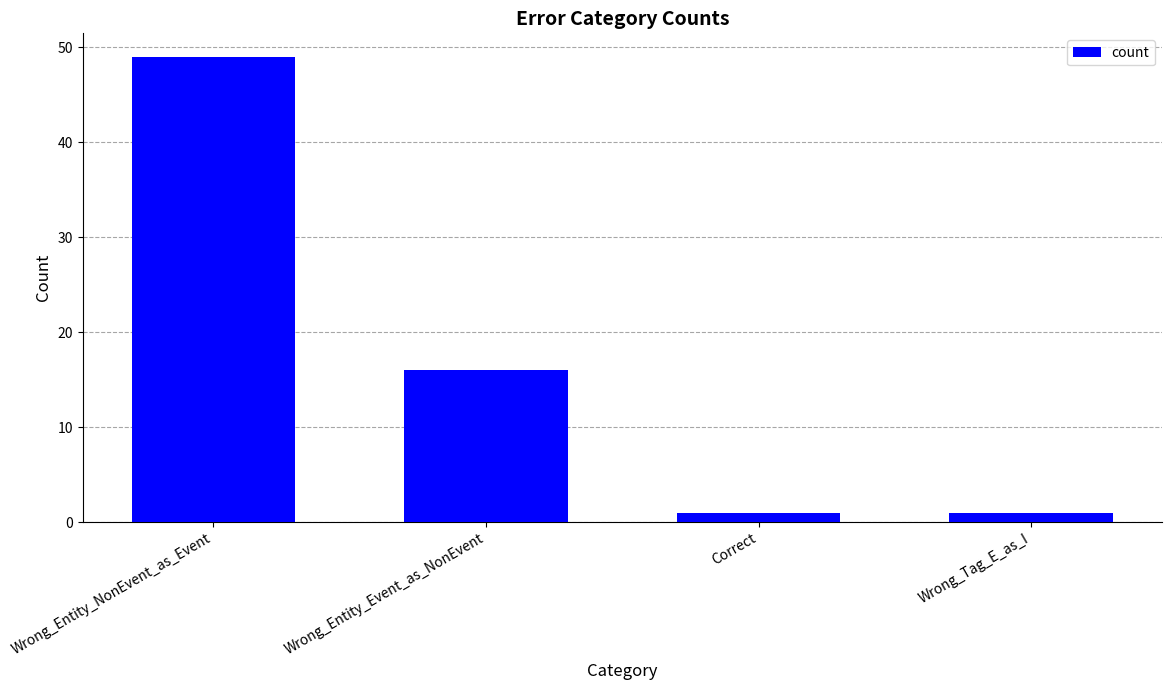

What is the maximum value shown in the chart?

49